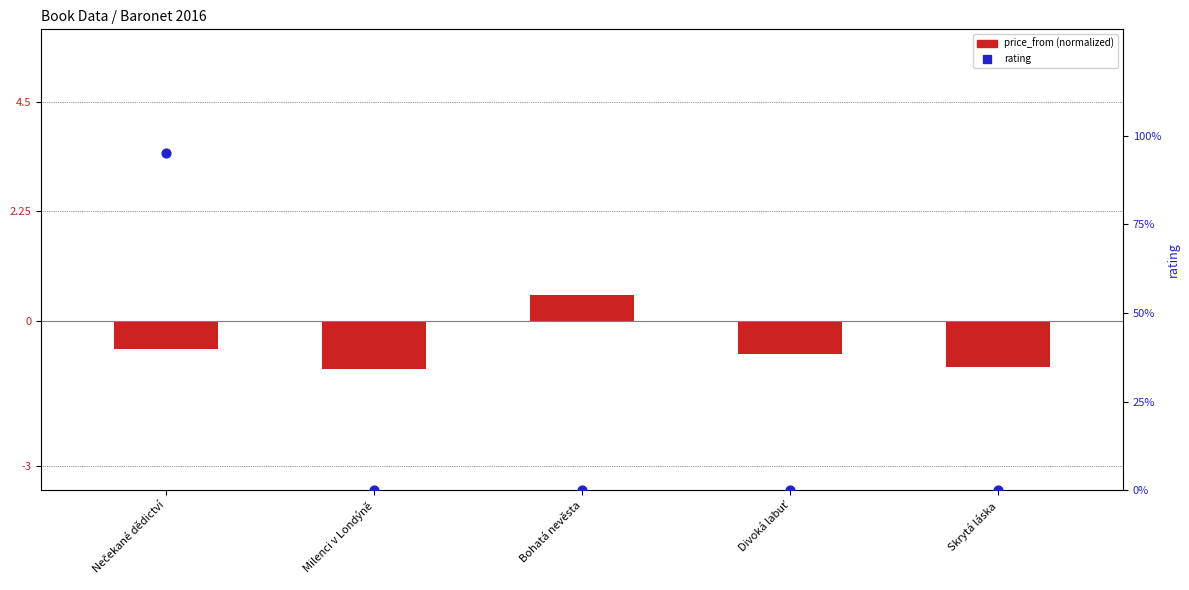

Which series reaches the minimum Y coordinate?

price_from (normalized)